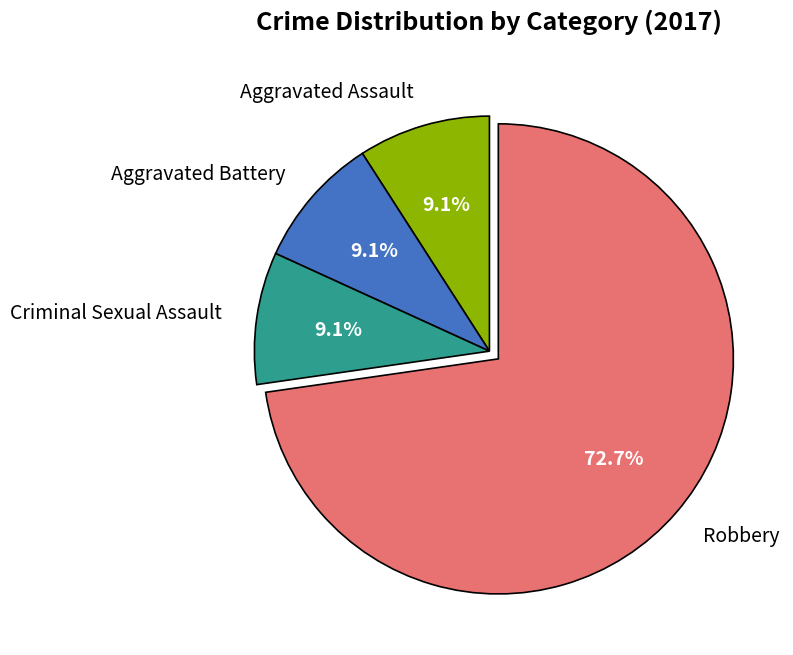

Does Aggravated Assault account for over 50% of the chart?

No